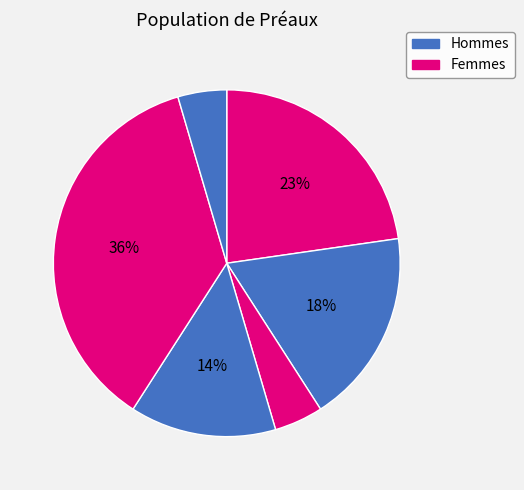

How many segments does this pie chart have?

6